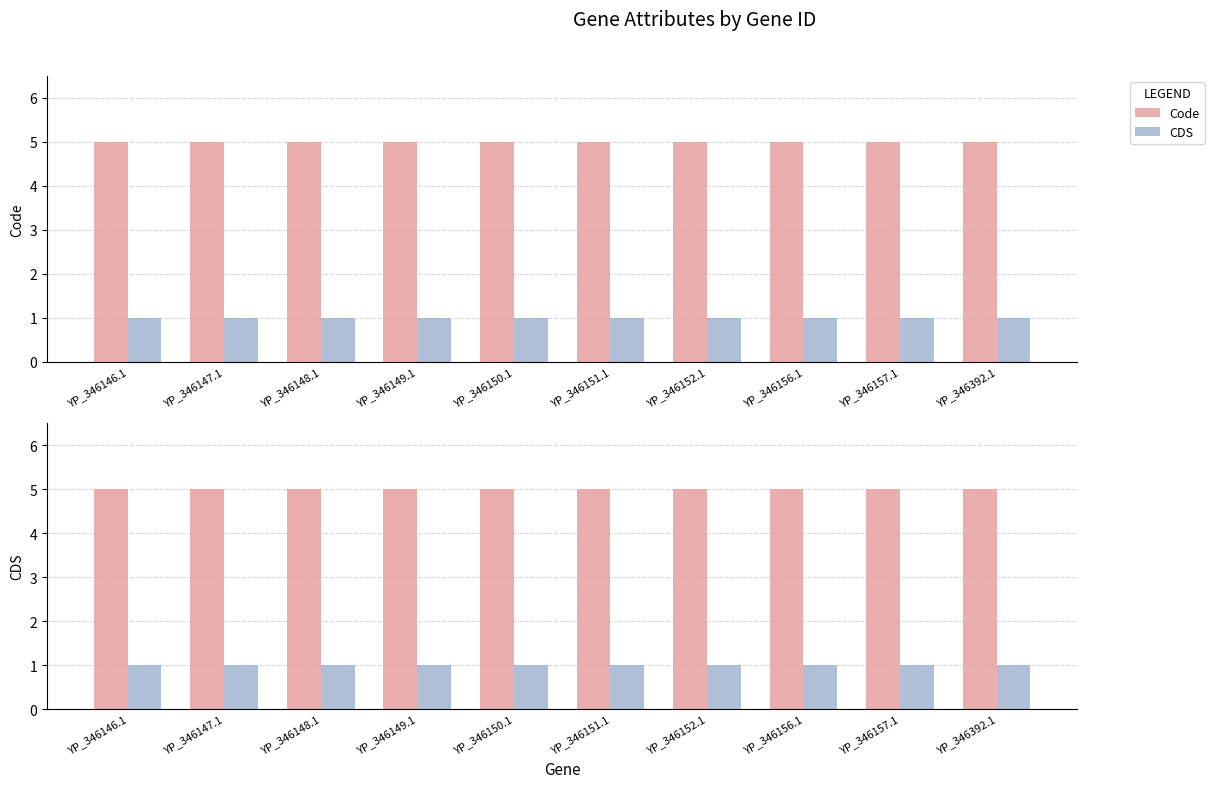

How many distinct data groups are displayed?

2